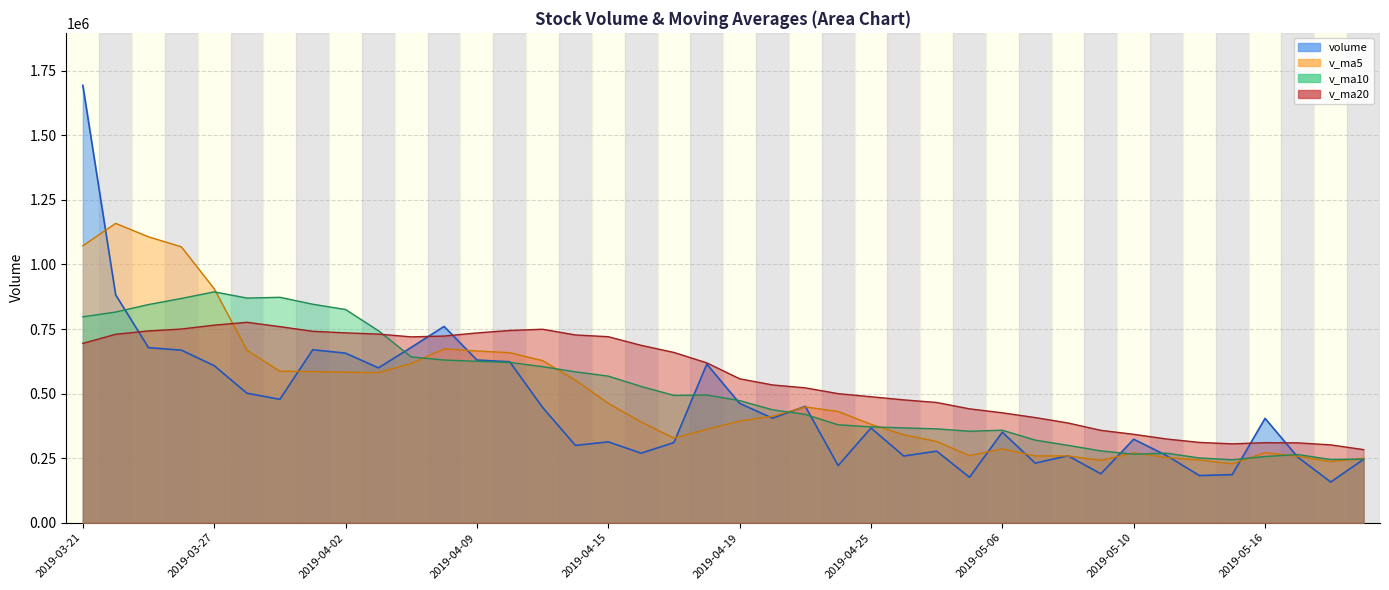

Reading left to right, extract all data points from this chart.

volume: 1693577.2	882384.6	677772.9	668146.5	608282.6	501244.4	477880.6	669671.3	656696.8	599657.2	678801.7	760165.1	629951.1	623260.2	446426.5	299331.5	313087.6	269307.6	310405.2	614178.4	462222.5	404732.4	450822.2	221333.2	366797.4	258201.7	277131.9	176124.8	350684.3	230786.6	259247.6	189498.3	323268.0	260209.1	182608.1	186118.0	404071.0	253473.4	157647.4	245334.2
v_ma5: 1072118.6	1159122.0	1107084.3	1068384.8	906032.8	667566.2	586665.4	585045.1	582755.1	581030.1	616541.5	672998.4	665054.4	658367.1	627720.9	551826.9	462411.4	390282.7	327711.7	361262.1	393840.3	412169.2	448472.2	430657.8	381181.5	340377.4	314857.3	259917.8	285788.0	258585.9	258795.1	241268.3	270697.0	252601.9	242966.2	228340.3	271254.8	257295.9	236783.6	249328.8
v_ma10: 797237.6	815751.8	844776.6	868299.8	893986.4	869842.4	872893.7	846064.7	825570.0	743531.4	642053.8	629831.9	625049.7	620561.1	604375.5	584184.2	567704.9	527668.5	493039.4	494491.5	472833.6	437290.3	419377.4	379184.7	371221.8	367108.8	363513.3	354195.0	358222.9	319883.7	299586.2	278062.8	265307.4	269195.0	250776.0	243567.7	256261.6	263996.5	244692.8	246147.5
v_ma20: 694474.3	729692.8	742657.9	749989.4	765036.5	776023.6	759268.7	741278.9	735184.5	730413.0	719645.7	722791.9	734913.2	744430.4	749180.9	727013.3	720299.3	686866.6	659304.7	619011.5	557443.7	533561.1	522213.6	499872.9	487798.7	475646.5	465609.1	440931.8	425631.1	407187.6	386209.9	357676.6	342342.4	324189.8	310998.9	305338.3	309887.4	309095.7	301457.8	283015.6